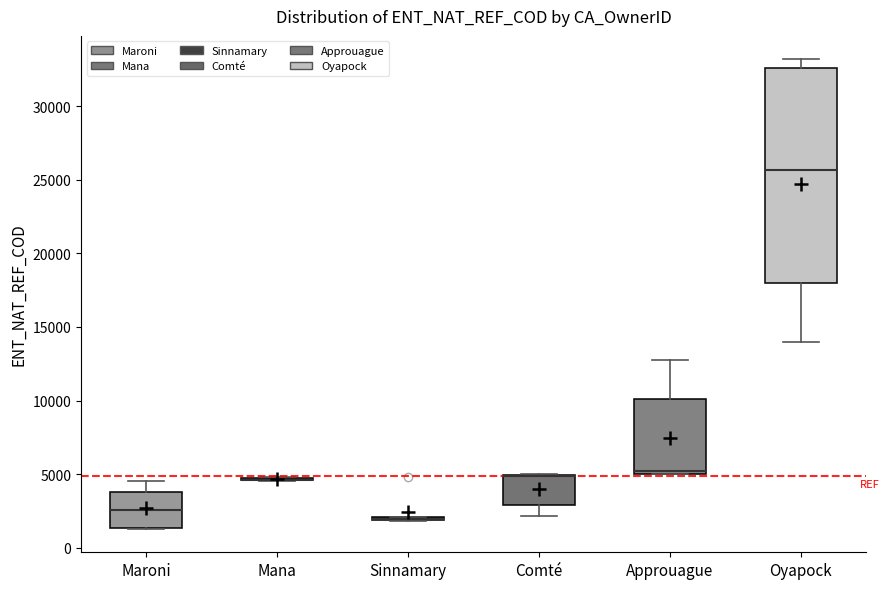

Reading left to right, transcribe this box plot: for each box, give where its median line is, the range the box spans, and where its two whiskers end, as read against the y-axis. The values are not printed on the chart, so give them approximately, as read against the axis.

Maroni: median 2500, box 1500 to 4000, whiskers 1500 to 4500
Mana: box collapsed to a line at 4500, whiskers 4500 to 5000
Sinnamary: box collapsed to a line at 2000, whiskers 2000 to 2000
Comté: median 5000 (drawn on the box's upper edge), box 3000 to 5000, whiskers 2000 to 5000
Approuague: median 5000 (just above the box's lower edge), box 5000 to 10000, whiskers 5000 to 13000
Oyapock: median 25500, box 18000 to 32500, whiskers 14000 to 33000